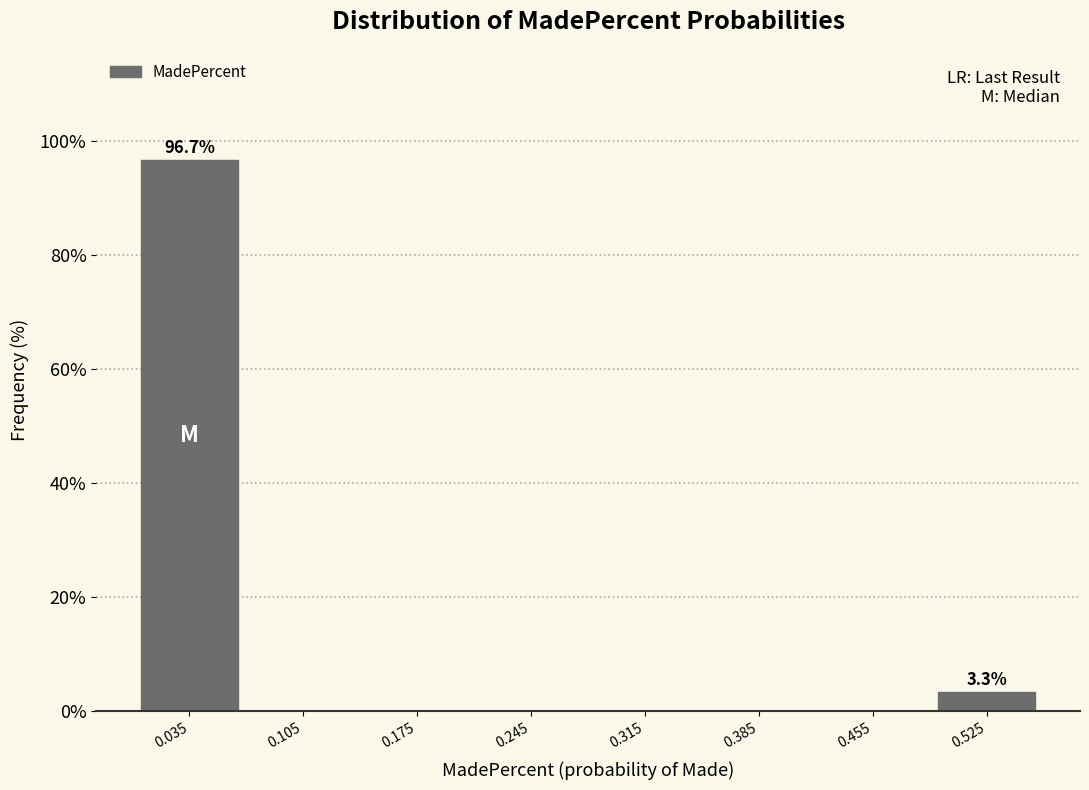

Which range on the x-axis has the tallest bar?

0.00 to 0.07